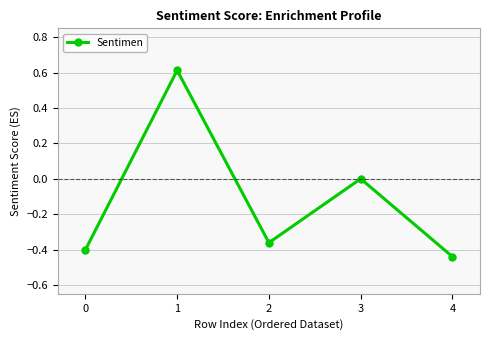

Which category has the highest value across all series?

1